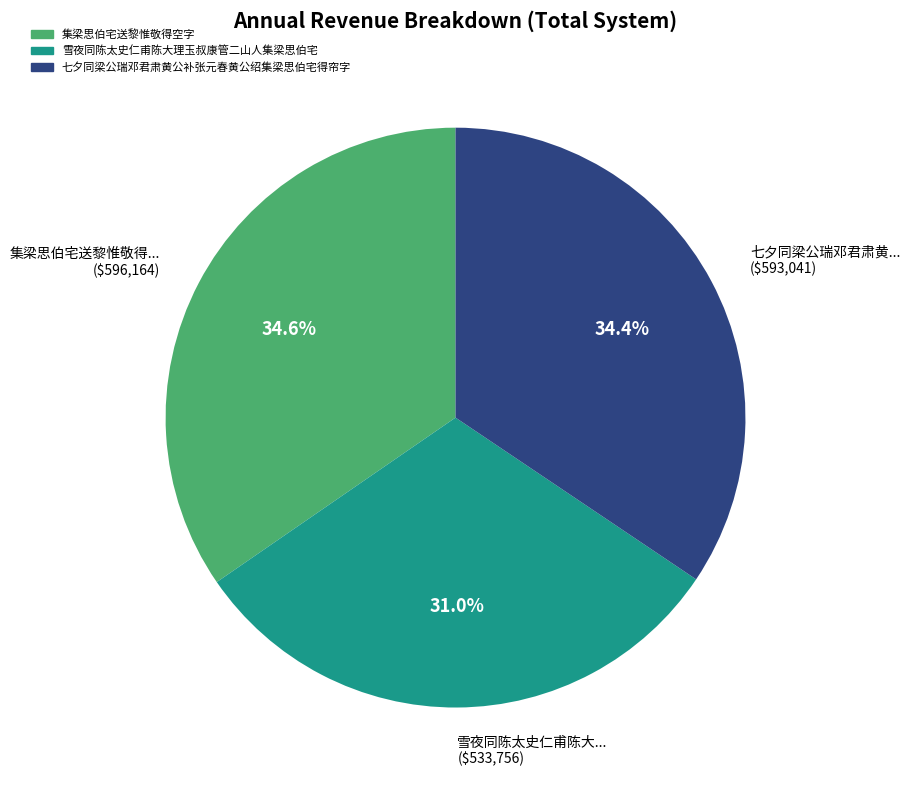

Which slice is the smallest?

雪夜同陈太史仁甫陈大理玉叔康管二山人集梁思伯宅